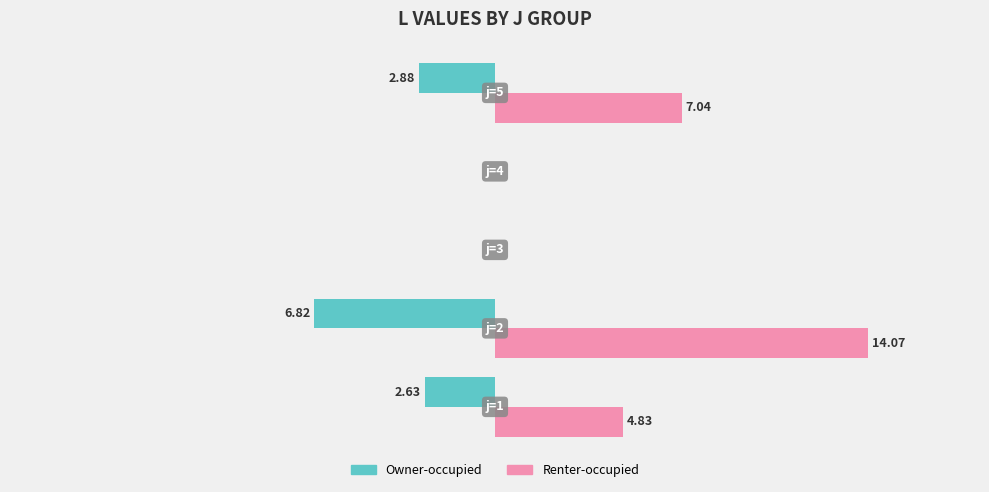

Which series has the largest total across all categories?

Renter-occupied